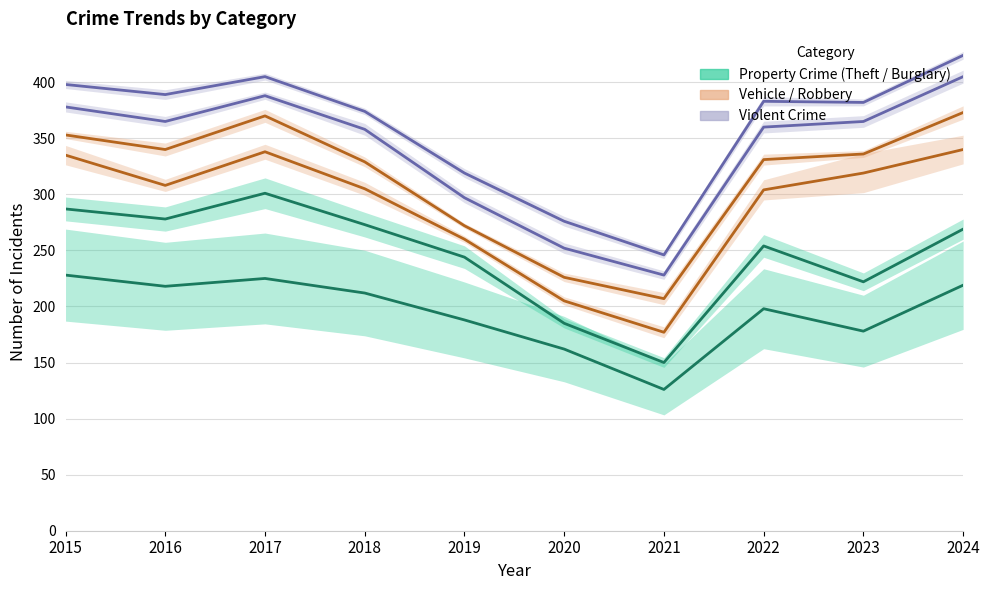

What is the minimum value for Theft?

126